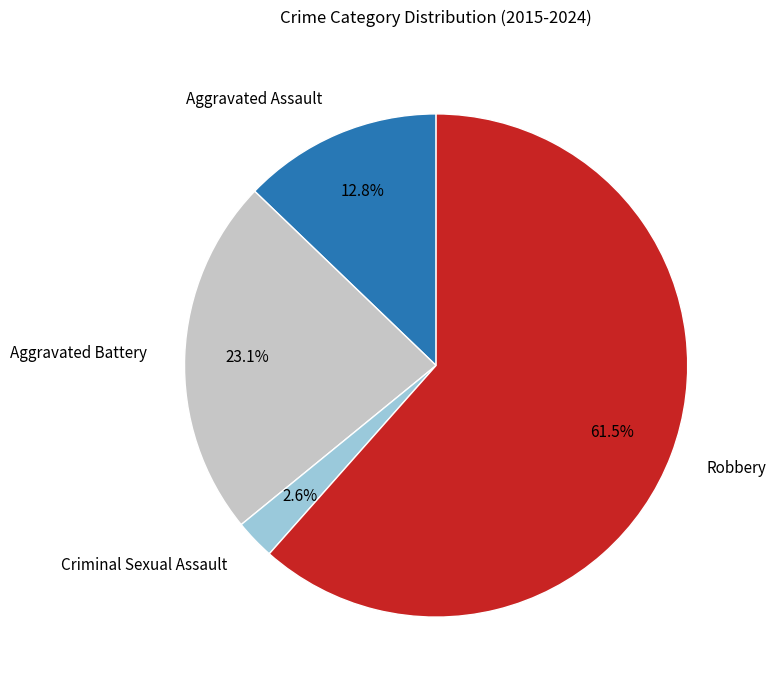

How many segments does this pie chart have?

4